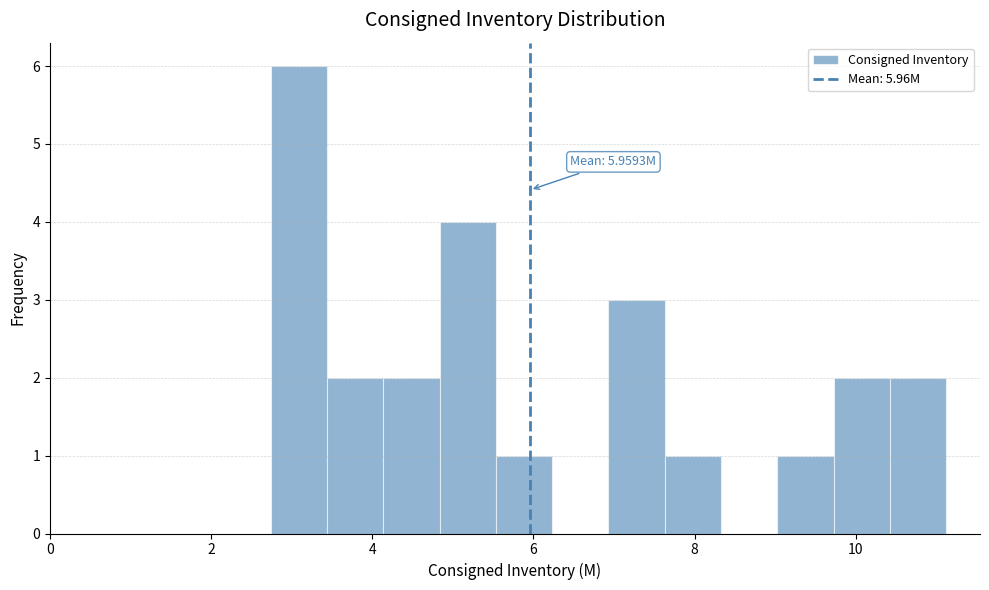

Around what value on the x-axis is the tallest bar? Give the approximate position of its centre, as read against the axis.

3.0